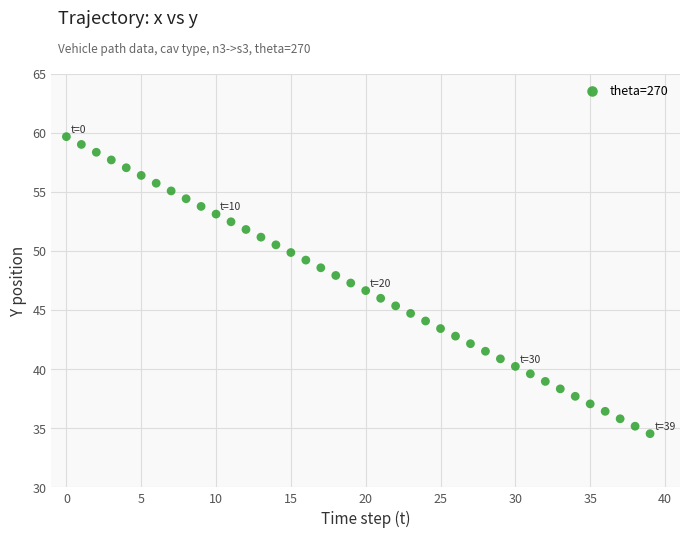

What is the range of Y values (max minus min)?

25.1